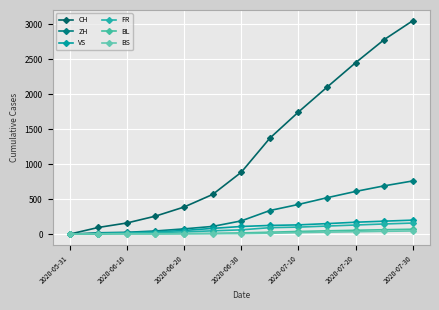

True or false: FR and BL intersect in this chart.

False